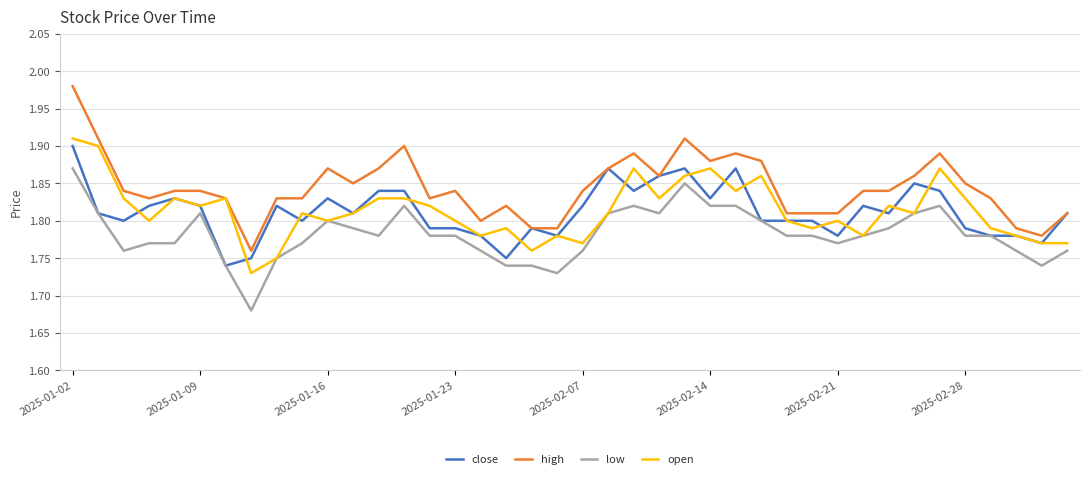

True or false: high and low intersect in this chart.

False